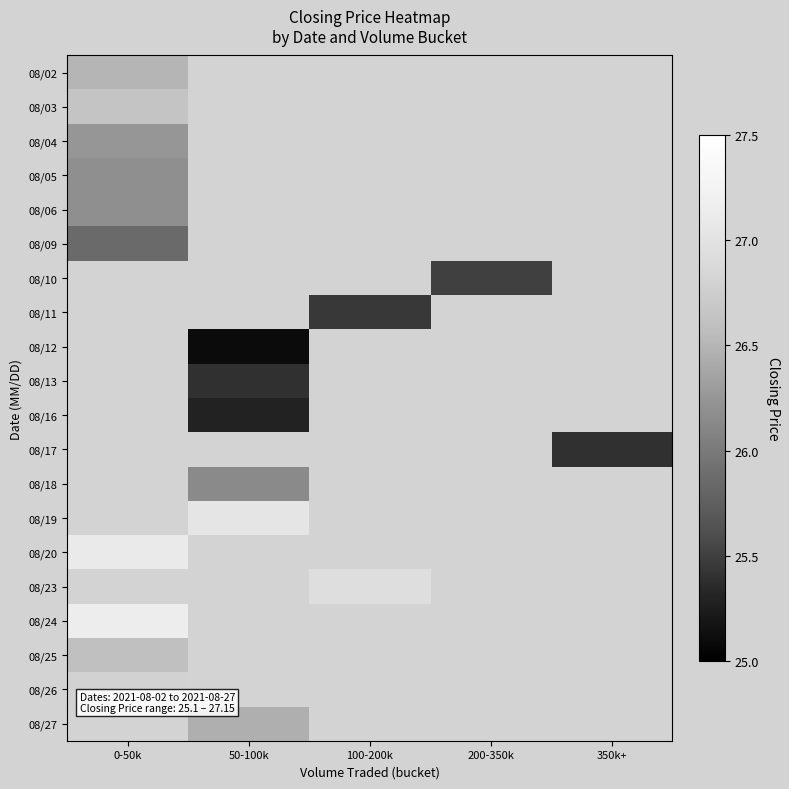

At which label is 08/24 closest to 27?

0-50k